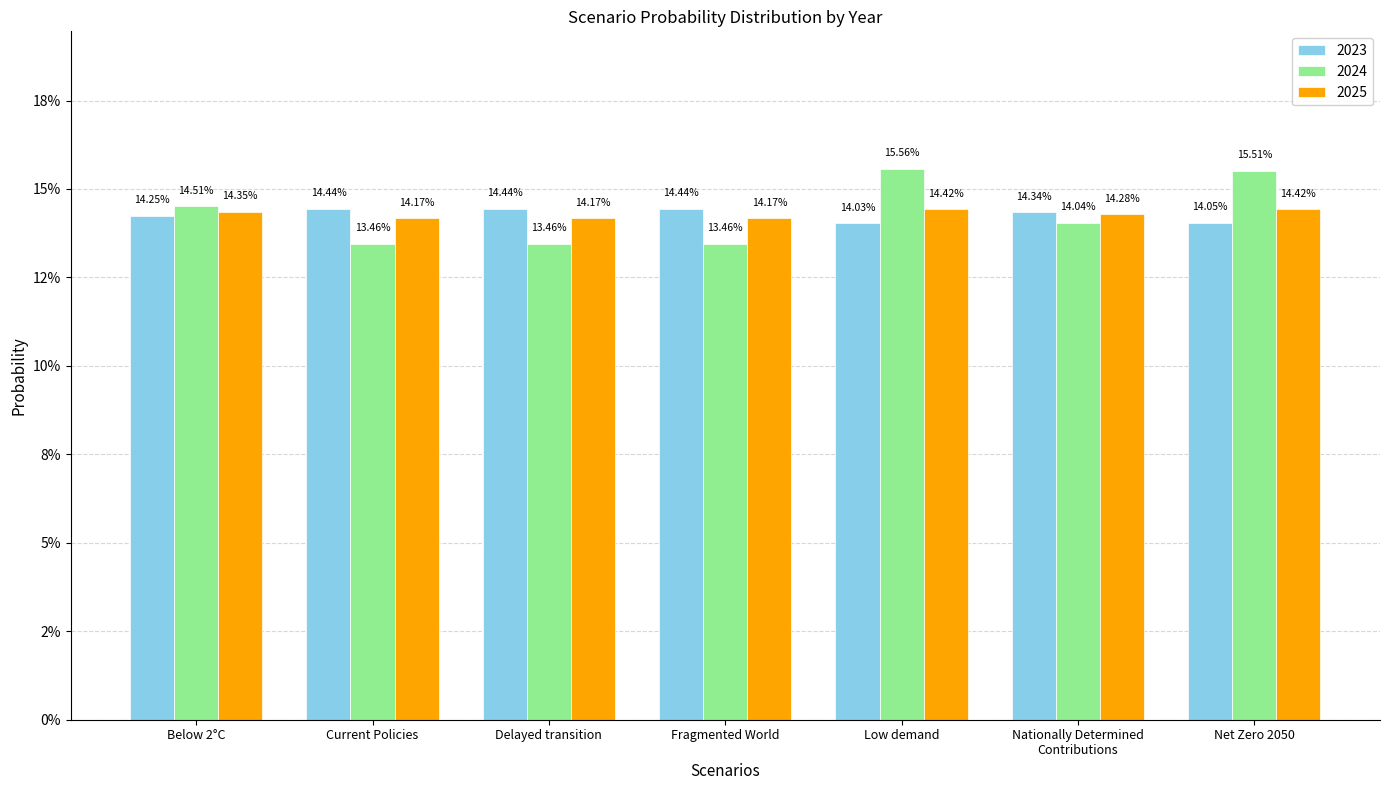

What are all the series names shown in the legend?

2023, 2024, 2025